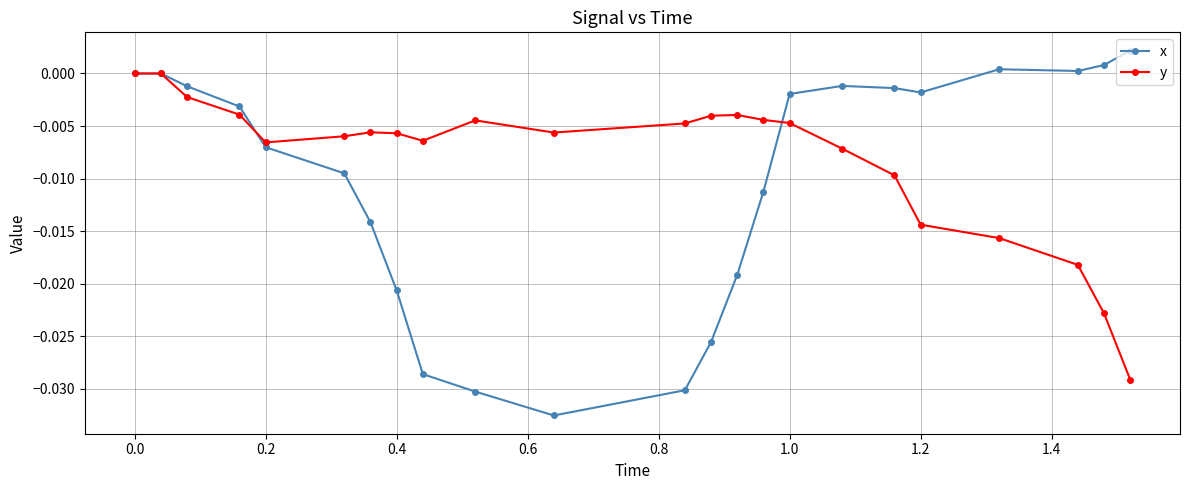

True or false: y and x cross at least once.

True